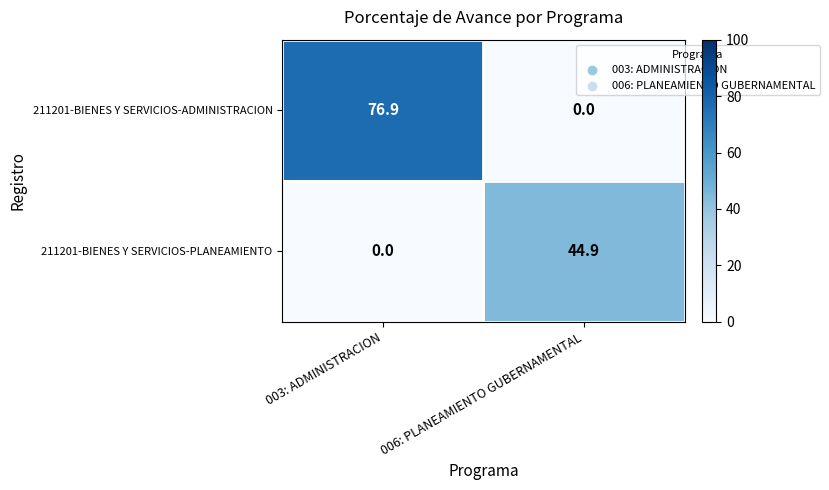

The value of 211201-BIENES Y SERVICIOS-PLANEAMIENTO at 006: PLANEAMIENTO GUBERNAMENTAL is 78.8. True or false?

False